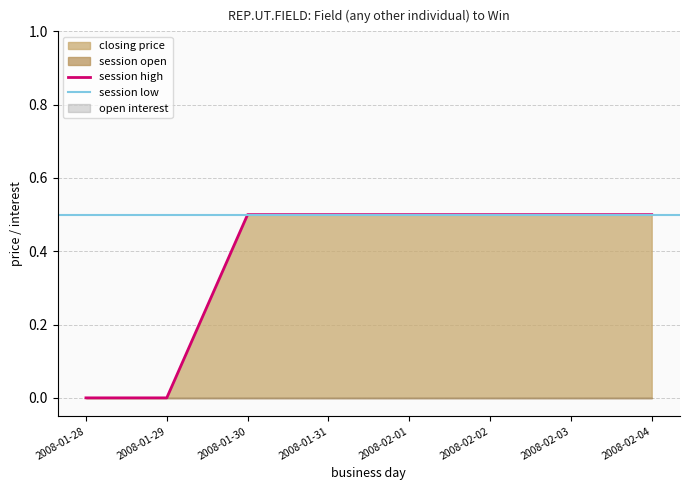

The value of session high at 2008-01-29 is 0.3. True or false?

False